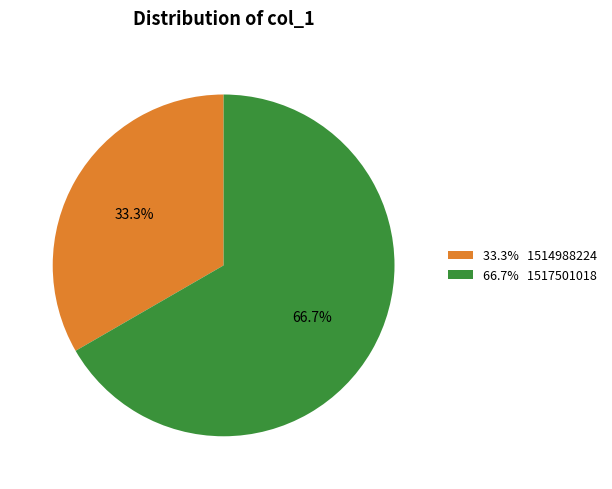

Is there a majority slice in this chart?

Yes